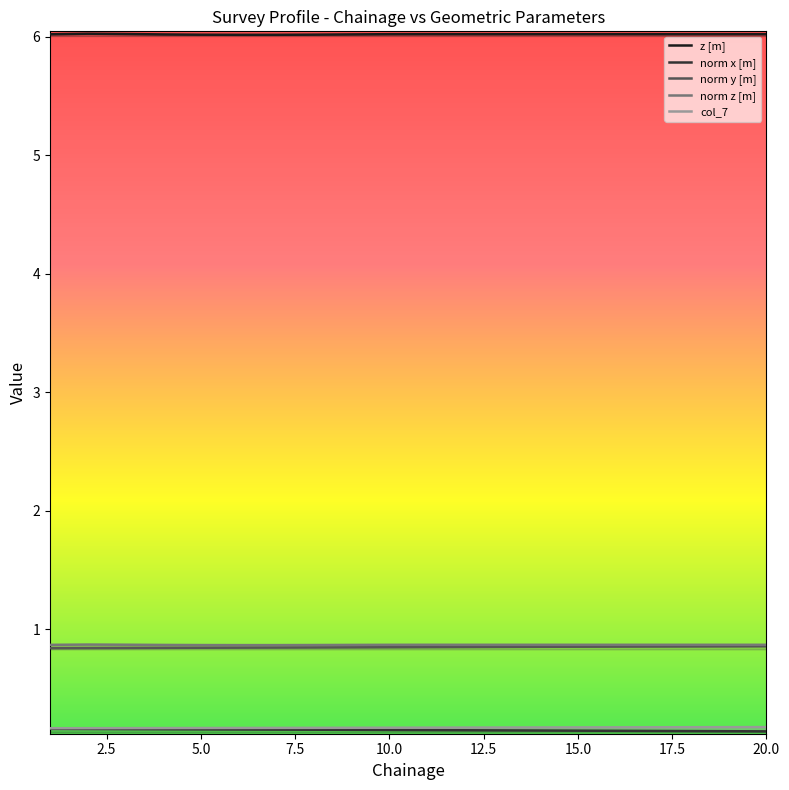

Reading left to right, list all the values displayed in this chart.

z [m]: 6.0	6.0	6.0	6.0	6.0	6.0	6.0	6.0	6.0	6.0	6.0	6.0	6.0	6.0	6.0	6.0	6.0	6.0	6.0	6.0
norm x [m]: 0.2	0.2	0.2	0.2	0.2	0.2	0.2	0.2	0.2	0.1	0.1	0.1	0.1	0.1	0.1	0.1	0.1	0.1	0.1	0.1
norm y [m]: 0.8	0.8	0.8	0.8	0.8	0.8	0.8	0.8	0.8	0.8	0.8	0.8	0.9	0.9	0.9	0.9	0.9	0.9	0.9	0.9
norm z [m]: 0.9	0.9	0.9	0.9	0.9	0.9	0.9	0.9	0.9	0.9	0.9	0.9	0.9	0.9	0.9	0.9	0.9	0.9	0.9	0.9
col_7: 0.2	0.2	0.2	0.2	0.2	0.2	0.2	0.2	0.2	0.2	0.2	0.2	0.2	0.2	0.2	0.2	0.2	0.2	0.2	0.2